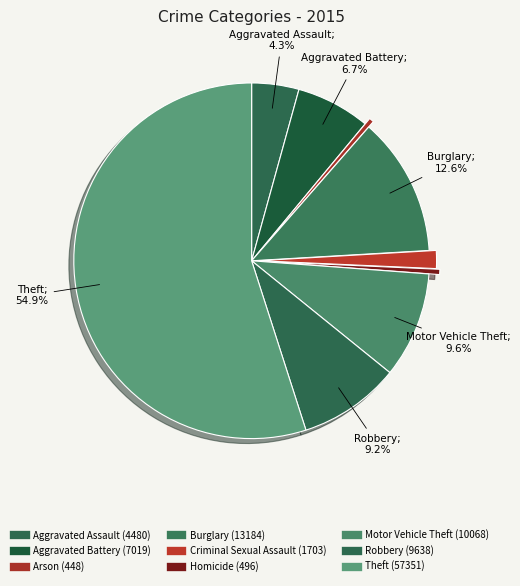

Count the number of slices in the pie.

9